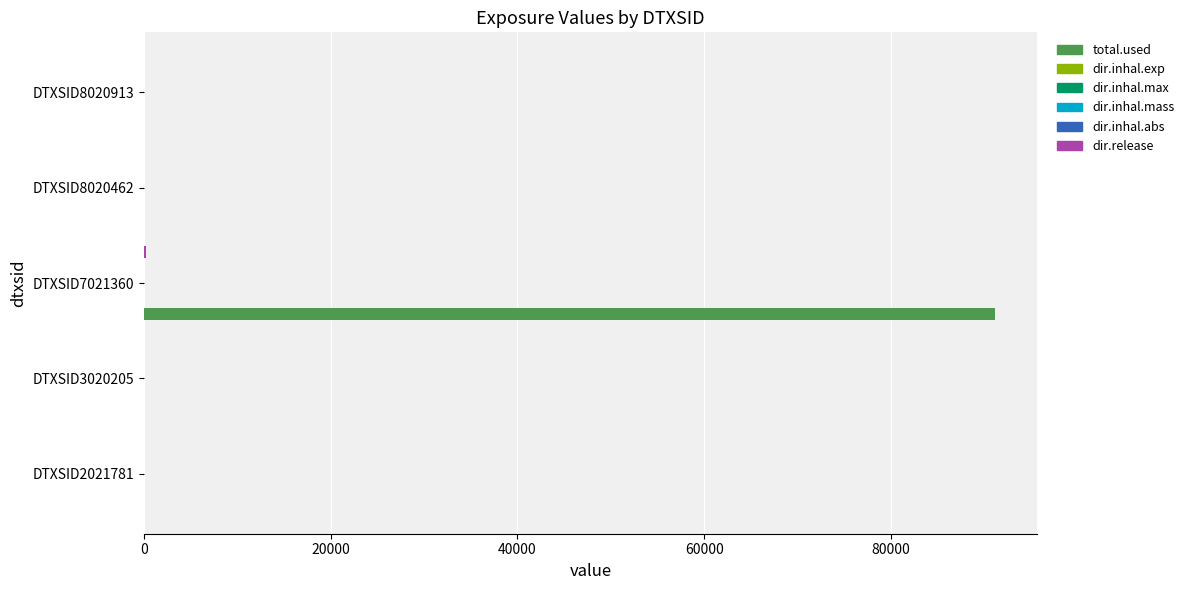

Which series changed the most between DTXSID3020205 and DTXSID7021360?

total.used